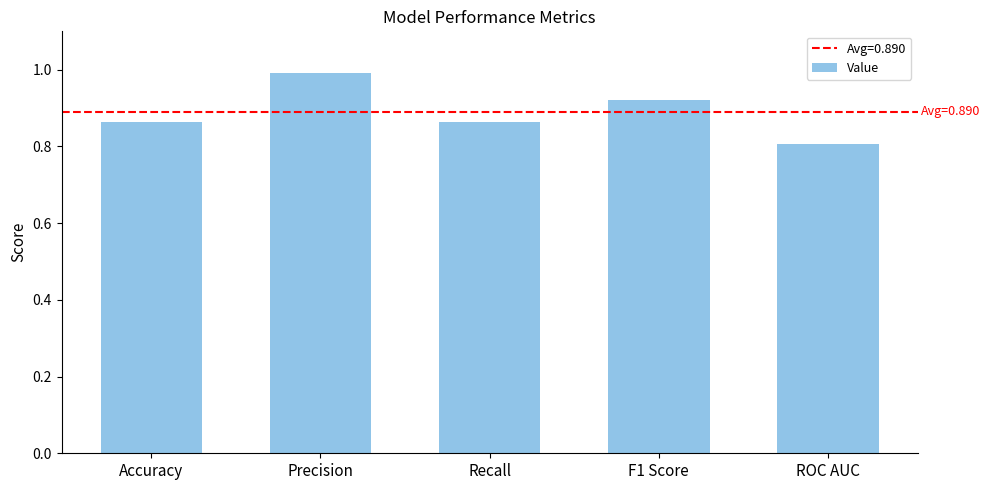

What is the value of the 2nd bar from the left?

1.0